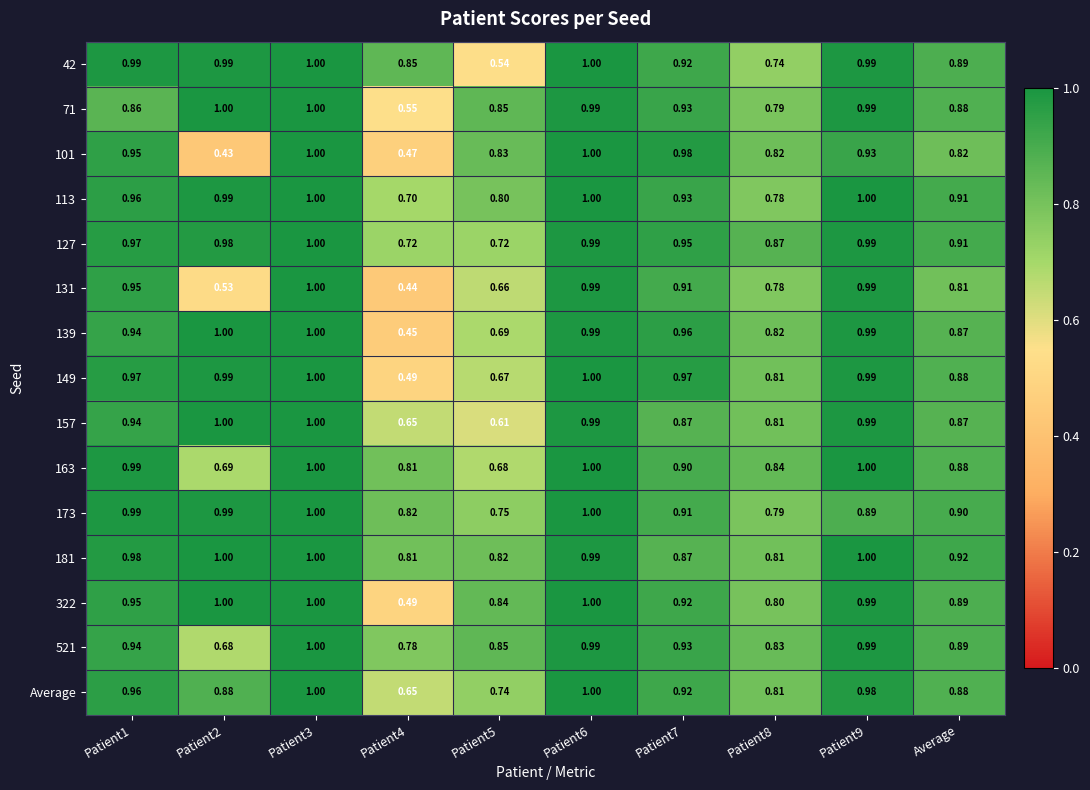

Which label corresponds to the smallest value in the chart?

Patient2